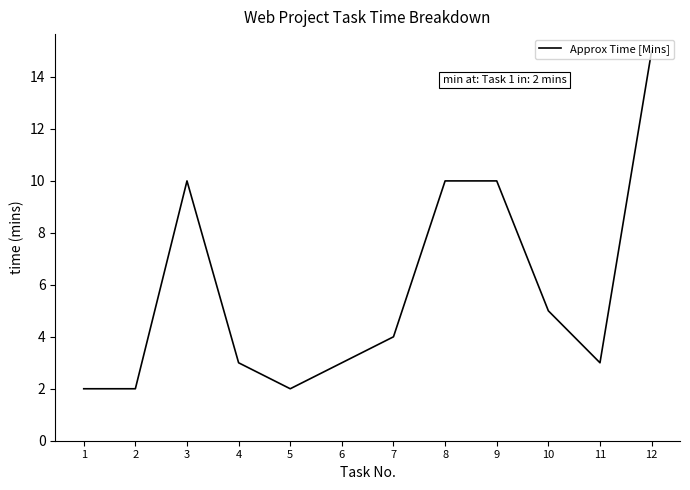

Reading left to right, list all the values displayed in this chart.

2	2	10	3	2	3	4	10	10	5	3	15